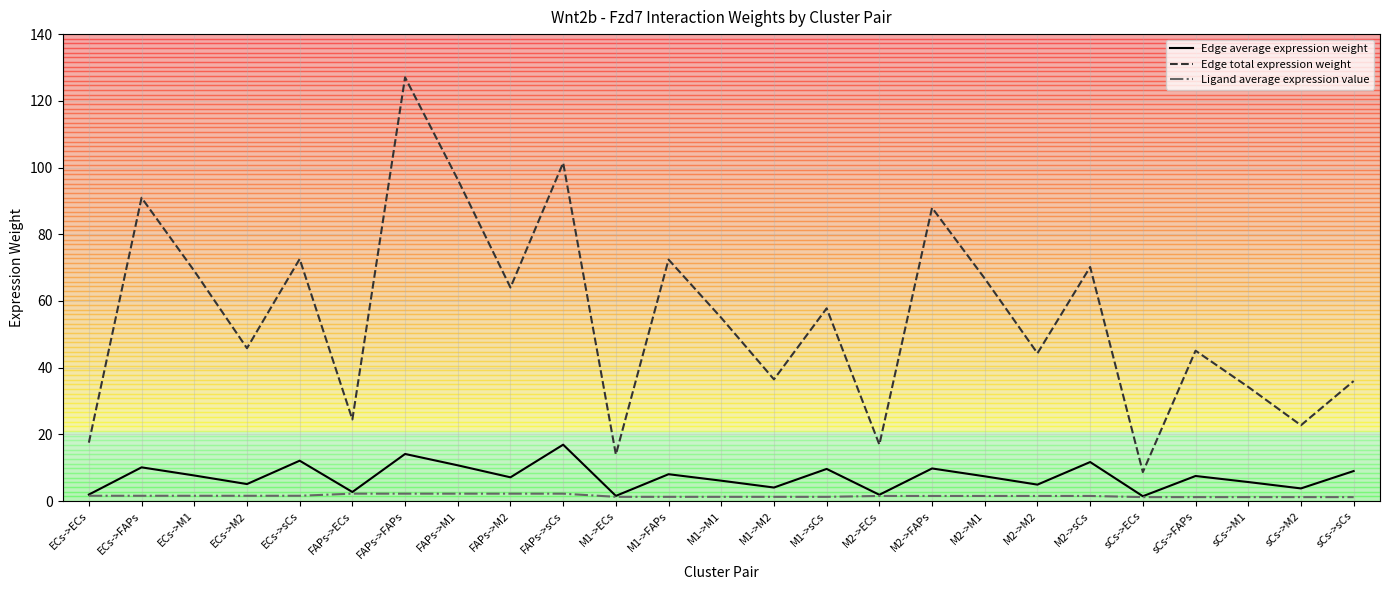

What is the difference between the highest and lowest values at ECs->ECs?

15.9